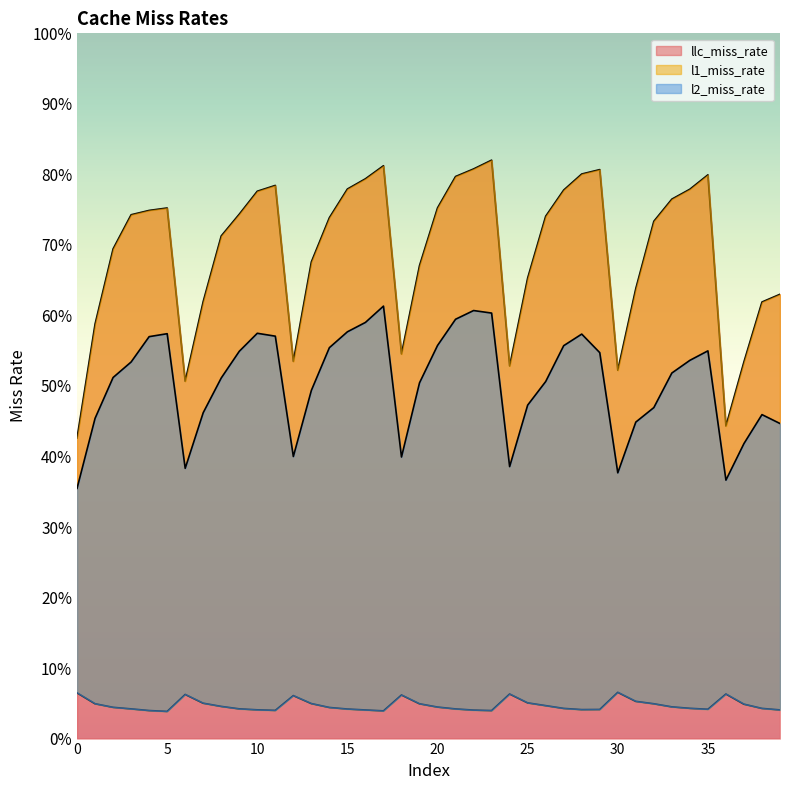

True or false: llc_miss_rate has more than 1 points higher than both neighbors.

True